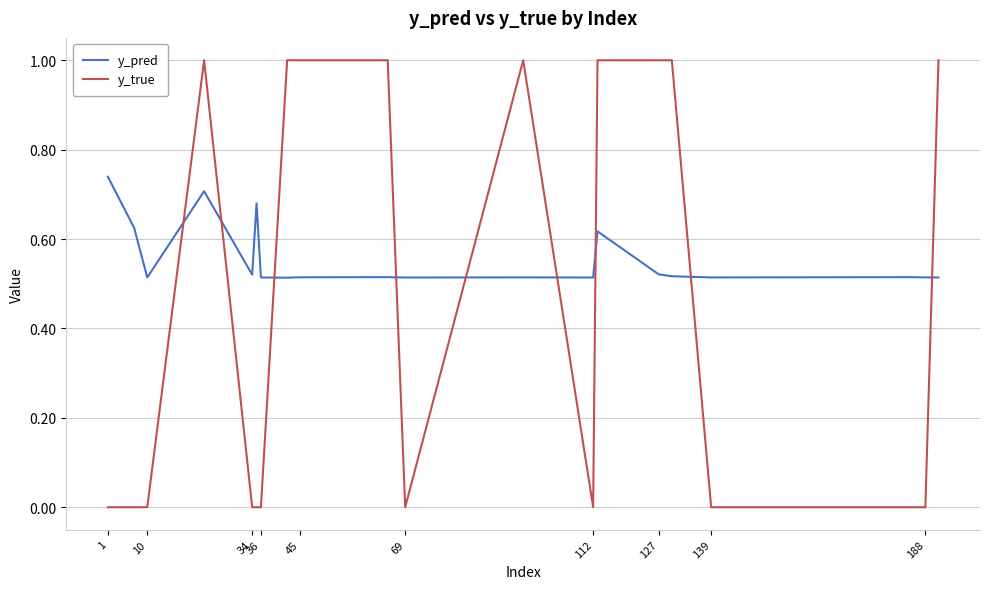

What is the greatest value displayed?

1.0